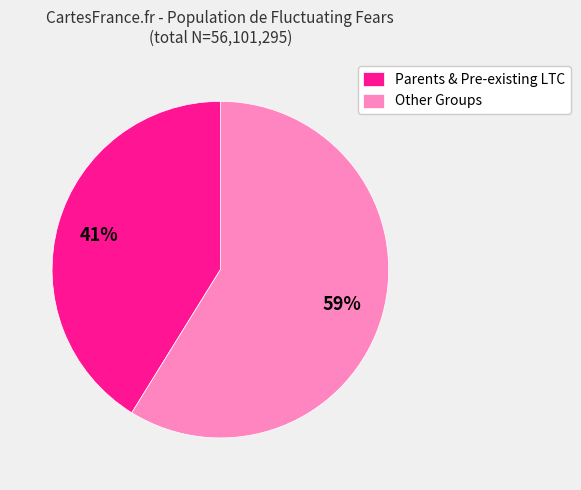

To the nearest percent, what is the difference between the largest and smallest slice percentages?

18%